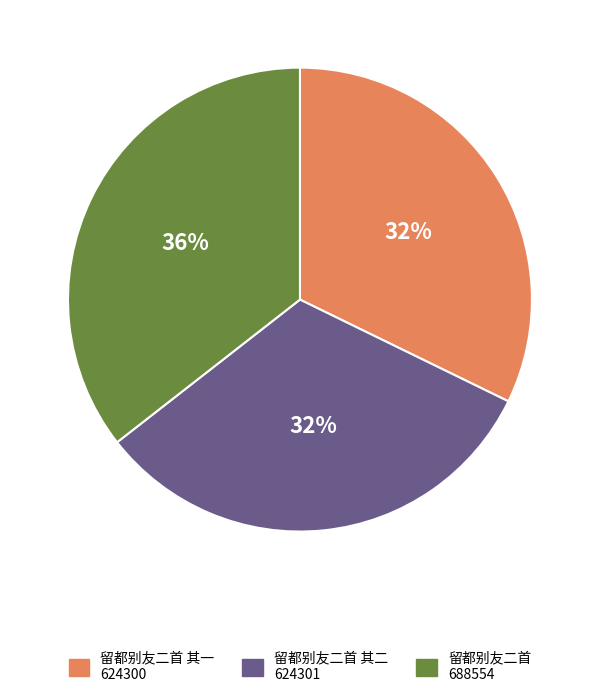

To the nearest percent, what is the average slice percentage?

33%